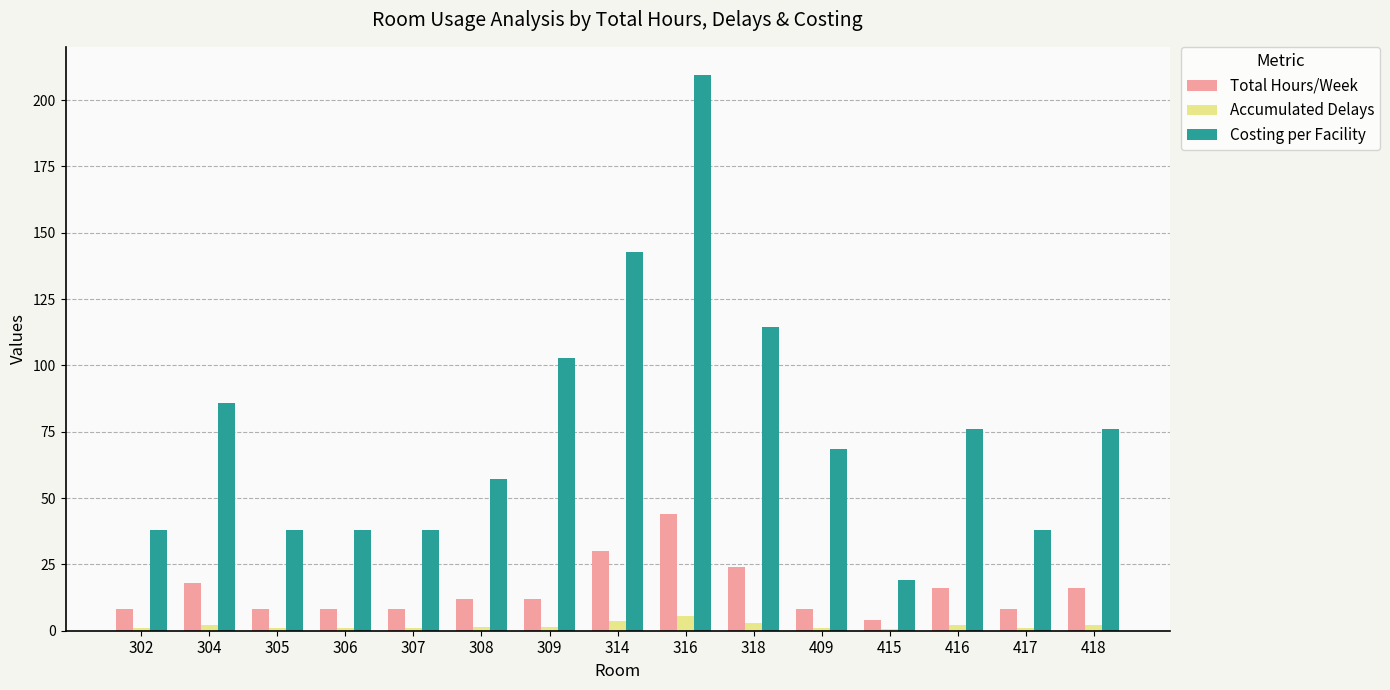

What is the total value across all series at 417?

47.1